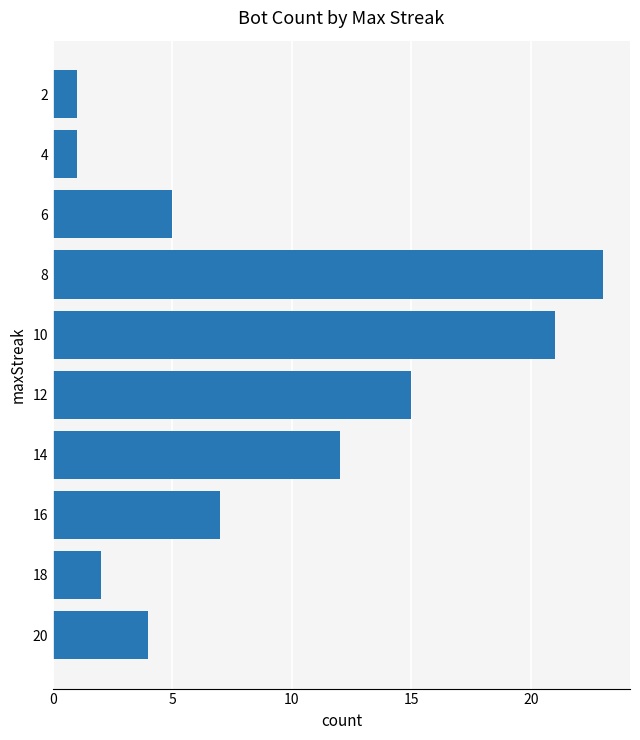

Count the number of categories in the chart.

10